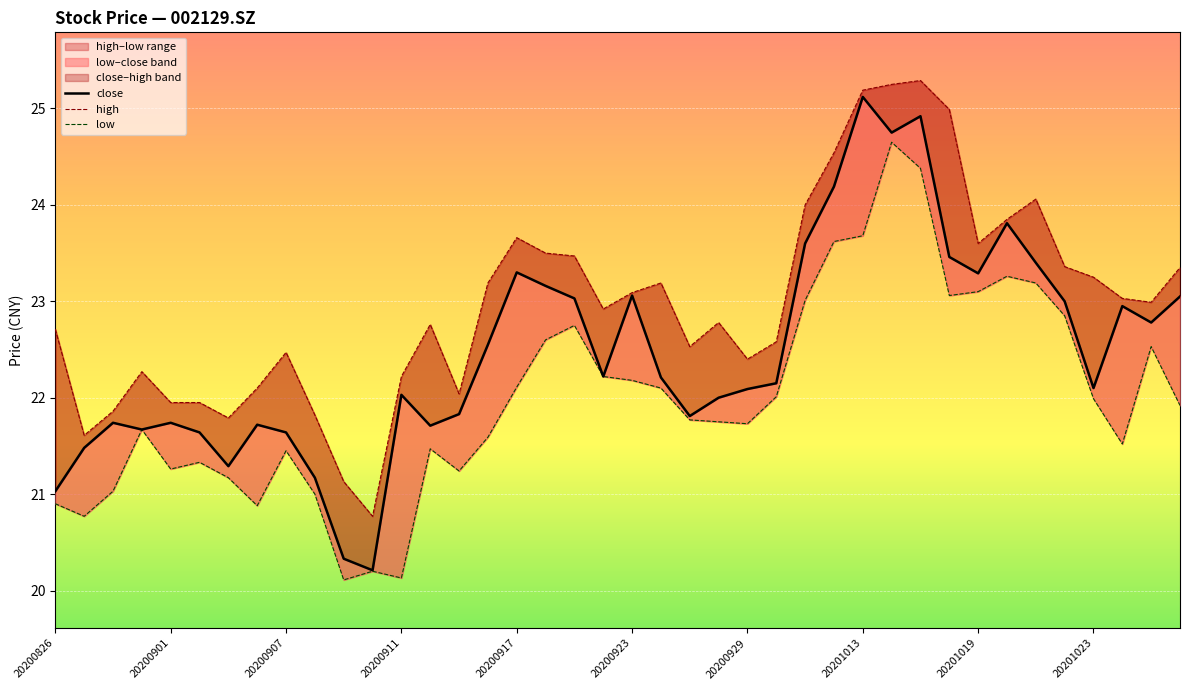

Where does the high series first go above 22?

20200826